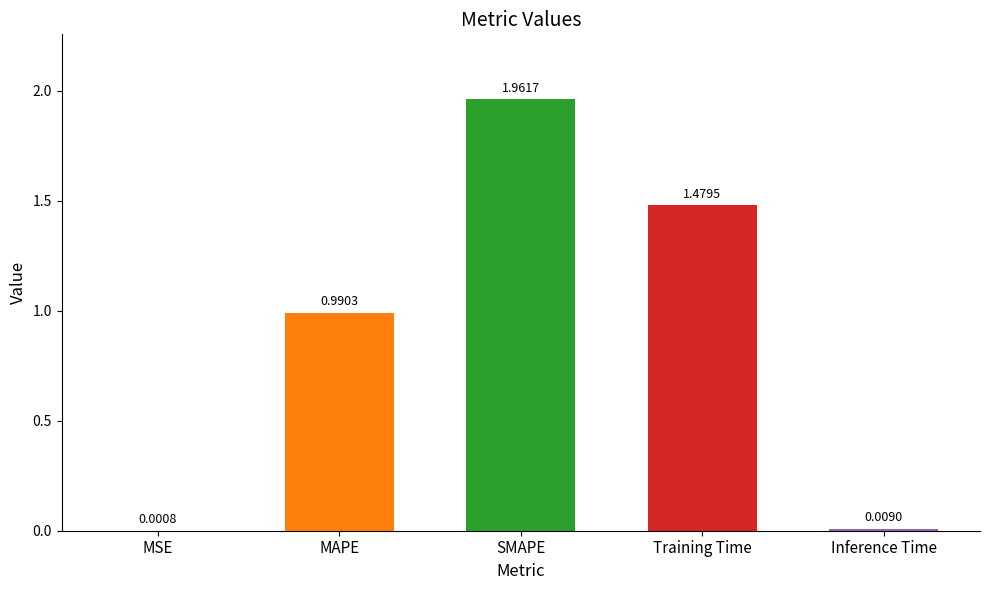

Are the bars grouped side by side (vs. stacked)?

No